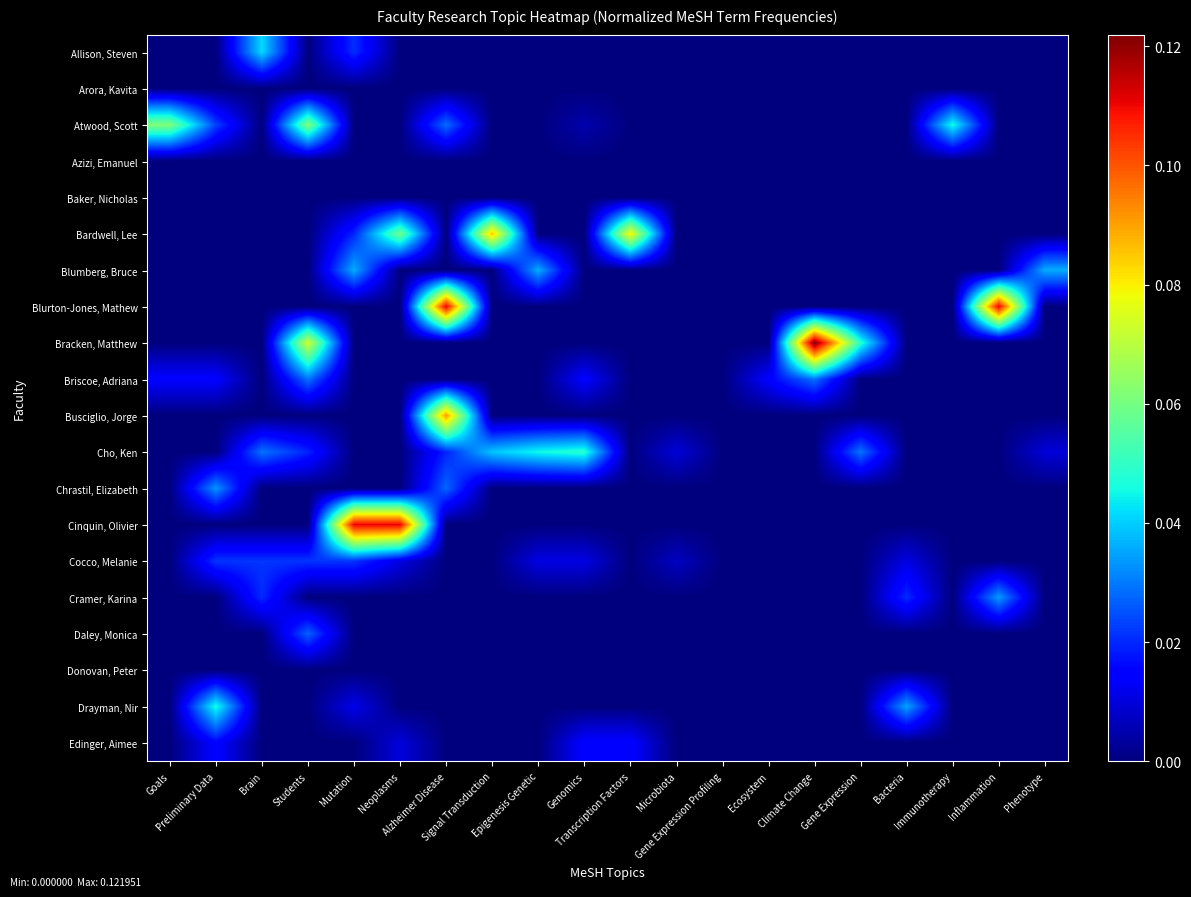

Reading left to right, transcribe all the data shown in this chart.

Allison, Steven: Goals=0.0	Preliminary Data=0.0	Brain=0.0	Students=0.0	Mutation=0.0	Neoplasms=0.0	Alzheimer Disease=0.0	Signal Transduction=0.0	Epigenesis Genetic=0.0	Genomics=0.0	Transcription Factors=0.0	Microbiota=0.0	Gene Expression Profiling=0.0	Ecosystem=0.0	Climate Change=0.0	Gene Expression=0.0	Bacteria=0.0	Immunotherapy=0.0	Inflammation=0.0	Phenotype=0.0
Arora, Kavita: Goals=0.0	Preliminary Data=0.0	Brain=0.0	Students=0.0	Mutation=0.0	Neoplasms=0.0	Alzheimer Disease=0.0	Signal Transduction=0.0	Epigenesis Genetic=0.0	Genomics=0.0	Transcription Factors=0.0	Microbiota=0.0	Gene Expression Profiling=0.0	Ecosystem=0.0	Climate Change=0.0	Gene Expression=0.0	Bacteria=0.0	Immunotherapy=0.0	Inflammation=0.0	Phenotype=0.0
Atwood, Scott: Goals=0.1	Preliminary Data=0.0	Brain=0.0	Students=0.1	Mutation=0.0	Neoplasms=0.0	Alzheimer Disease=0.0	Signal Transduction=0.0	Epigenesis Genetic=0.0	Genomics=0.0	Transcription Factors=0.0	Microbiota=0.0	Gene Expression Profiling=0.0	Ecosystem=0.0	Climate Change=0.0	Gene Expression=0.0	Bacteria=0.0	Immunotherapy=0.0	Inflammation=0.0	Phenotype=0.0
Azizi, Emanuel: Goals=0.0	Preliminary Data=0.0	Brain=0.0	Students=0.0	Mutation=0.0	Neoplasms=0.0	Alzheimer Disease=0.0	Signal Transduction=0.0	Epigenesis Genetic=0.0	Genomics=0.0	Transcription Factors=0.0	Microbiota=0.0	Gene Expression Profiling=0.0	Ecosystem=0.0	Climate Change=0.0	Gene Expression=0.0	Bacteria=0.0	Immunotherapy=0.0	Inflammation=0.0	Phenotype=0.0
Baker, Nicholas: Goals=0.0	Preliminary Data=0.0	Brain=0.0	Students=0.0	Mutation=0.0	Neoplasms=0.0	Alzheimer Disease=0.0	Signal Transduction=0.0	Epigenesis Genetic=0.0	Genomics=0.0	Transcription Factors=0.0	Microbiota=0.0	Gene Expression Profiling=0.0	Ecosystem=0.0	Climate Change=0.0	Gene Expression=0.0	Bacteria=0.0	Immunotherapy=0.0	Inflammation=0.0	Phenotype=0.0
Bardwell, Lee: Goals=0.0	Preliminary Data=0.0	Brain=0.0	Students=0.0	Mutation=0.0	Neoplasms=0.1	Alzheimer Disease=0.0	Signal Transduction=0.1	Epigenesis Genetic=0.0	Genomics=0.0	Transcription Factors=0.1	Microbiota=0.0	Gene Expression Profiling=0.0	Ecosystem=0.0	Climate Change=0.0	Gene Expression=0.0	Bacteria=0.0	Immunotherapy=0.0	Inflammation=0.0	Phenotype=0.0
Blumberg, Bruce: Goals=0.0	Preliminary Data=0.0	Brain=0.0	Students=0.0	Mutation=0.0	Neoplasms=0.0	Alzheimer Disease=0.0	Signal Transduction=0.0	Epigenesis Genetic=0.0	Genomics=0.0	Transcription Factors=0.0	Microbiota=0.0	Gene Expression Profiling=0.0	Ecosystem=0.0	Climate Change=0.0	Gene Expression=0.0	Bacteria=0.0	Immunotherapy=0.0	Inflammation=0.0	Phenotype=0.0
Blurton-Jones, Mathew: Goals=0.0	Preliminary Data=0.0	Brain=0.0	Students=0.0	Mutation=0.0	Neoplasms=0.0	Alzheimer Disease=0.1	Signal Transduction=0.0	Epigenesis Genetic=0.0	Genomics=0.0	Transcription Factors=0.0	Microbiota=0.0	Gene Expression Profiling=0.0	Ecosystem=0.0	Climate Change=0.0	Gene Expression=0.0	Bacteria=0.0	Immunotherapy=0.0	Inflammation=0.1	Phenotype=0.0
Bracken, Matthew: Goals=0.0	Preliminary Data=0.0	Brain=0.0	Students=0.1	Mutation=0.0	Neoplasms=0.0	Alzheimer Disease=0.0	Signal Transduction=0.0	Epigenesis Genetic=0.0	Genomics=0.0	Transcription Factors=0.0	Microbiota=0.0	Gene Expression Profiling=0.0	Ecosystem=0.0	Climate Change=0.1	Gene Expression=0.0	Bacteria=0.0	Immunotherapy=0.0	Inflammation=0.0	Phenotype=0.0
Briscoe, Adriana: Goals=0.0	Preliminary Data=0.0	Brain=0.0	Students=0.0	Mutation=0.0	Neoplasms=0.0	Alzheimer Disease=0.0	Signal Transduction=0.0	Epigenesis Genetic=0.0	Genomics=0.0	Transcription Factors=0.0	Microbiota=0.0	Gene Expression Profiling=0.0	Ecosystem=0.0	Climate Change=0.0	Gene Expression=0.0	Bacteria=0.0	Immunotherapy=0.0	Inflammation=0.0	Phenotype=0.0
Busciglio, Jorge: Goals=0.0	Preliminary Data=0.0	Brain=0.0	Students=0.0	Mutation=0.0	Neoplasms=0.0	Alzheimer Disease=0.1	Signal Transduction=0.0	Epigenesis Genetic=0.0	Genomics=0.0	Transcription Factors=0.0	Microbiota=0.0	Gene Expression Profiling=0.0	Ecosystem=0.0	Climate Change=0.0	Gene Expression=0.0	Bacteria=0.0	Immunotherapy=0.0	Inflammation=0.0	Phenotype=0.0
Cho, Ken: Goals=0.0	Preliminary Data=0.0	Brain=0.0	Students=0.0	Mutation=0.0	Neoplasms=0.0	Alzheimer Disease=0.0	Signal Transduction=0.0	Epigenesis Genetic=0.0	Genomics=0.0	Transcription Factors=0.0	Microbiota=0.0	Gene Expression Profiling=0.0	Ecosystem=0.0	Climate Change=0.0	Gene Expression=0.0	Bacteria=0.0	Immunotherapy=0.0	Inflammation=0.0	Phenotype=0.0
Chrastil, Elizabeth: Goals=0.0	Preliminary Data=0.0	Brain=0.0	Students=0.0	Mutation=0.0	Neoplasms=0.0	Alzheimer Disease=0.0	Signal Transduction=0.0	Epigenesis Genetic=0.0	Genomics=0.0	Transcription Factors=0.0	Microbiota=0.0	Gene Expression Profiling=0.0	Ecosystem=0.0	Climate Change=0.0	Gene Expression=0.0	Bacteria=0.0	Immunotherapy=0.0	Inflammation=0.0	Phenotype=0.0
Cinquin, Olivier: Goals=0.0	Preliminary Data=0.0	Brain=0.0	Students=0.0	Mutation=0.1	Neoplasms=0.1	Alzheimer Disease=0.0	Signal Transduction=0.0	Epigenesis Genetic=0.0	Genomics=0.0	Transcription Factors=0.0	Microbiota=0.0	Gene Expression Profiling=0.0	Ecosystem=0.0	Climate Change=0.0	Gene Expression=0.0	Bacteria=0.0	Immunotherapy=0.0	Inflammation=0.0	Phenotype=0.0
Cocco, Melanie: Goals=0.0	Preliminary Data=0.0	Brain=0.0	Students=0.0	Mutation=0.0	Neoplasms=0.0	Alzheimer Disease=0.0	Signal Transduction=0.0	Epigenesis Genetic=0.0	Genomics=0.0	Transcription Factors=0.0	Microbiota=0.0	Gene Expression Profiling=0.0	Ecosystem=0.0	Climate Change=0.0	Gene Expression=0.0	Bacteria=0.0	Immunotherapy=0.0	Inflammation=0.0	Phenotype=0.0
Cramer, Karina: Goals=0.0	Preliminary Data=0.0	Brain=0.0	Students=0.0	Mutation=0.0	Neoplasms=0.0	Alzheimer Disease=0.0	Signal Transduction=0.0	Epigenesis Genetic=0.0	Genomics=0.0	Transcription Factors=0.0	Microbiota=0.0	Gene Expression Profiling=0.0	Ecosystem=0.0	Climate Change=0.0	Gene Expression=0.0	Bacteria=0.0	Immunotherapy=0.0	Inflammation=0.0	Phenotype=0.0
Daley, Monica: Goals=0.0	Preliminary Data=0.0	Brain=0.0	Students=0.0	Mutation=0.0	Neoplasms=0.0	Alzheimer Disease=0.0	Signal Transduction=0.0	Epigenesis Genetic=0.0	Genomics=0.0	Transcription Factors=0.0	Microbiota=0.0	Gene Expression Profiling=0.0	Ecosystem=0.0	Climate Change=0.0	Gene Expression=0.0	Bacteria=0.0	Immunotherapy=0.0	Inflammation=0.0	Phenotype=0.0
Donovan, Peter: Goals=0.0	Preliminary Data=0.0	Brain=0.0	Students=0.0	Mutation=0.0	Neoplasms=0.0	Alzheimer Disease=0.0	Signal Transduction=0.0	Epigenesis Genetic=0.0	Genomics=0.0	Transcription Factors=0.0	Microbiota=0.0	Gene Expression Profiling=0.0	Ecosystem=0.0	Climate Change=0.0	Gene Expression=0.0	Bacteria=0.0	Immunotherapy=0.0	Inflammation=0.0	Phenotype=0.0
Drayman, Nir: Goals=0.0	Preliminary Data=0.0	Brain=0.0	Students=0.0	Mutation=0.0	Neoplasms=0.0	Alzheimer Disease=0.0	Signal Transduction=0.0	Epigenesis Genetic=0.0	Genomics=0.0	Transcription Factors=0.0	Microbiota=0.0	Gene Expression Profiling=0.0	Ecosystem=0.0	Climate Change=0.0	Gene Expression=0.0	Bacteria=0.0	Immunotherapy=0.0	Inflammation=0.0	Phenotype=0.0
Edinger, Aimee: Goals=0.0	Preliminary Data=0.0	Brain=0.0	Students=0.0	Mutation=0.0	Neoplasms=0.0	Alzheimer Disease=0.0	Signal Transduction=0.0	Epigenesis Genetic=0.0	Genomics=0.0	Transcription Factors=0.0	Microbiota=0.0	Gene Expression Profiling=0.0	Ecosystem=0.0	Climate Change=0.0	Gene Expression=0.0	Bacteria=0.0	Immunotherapy=0.0	Inflammation=0.0	Phenotype=0.0